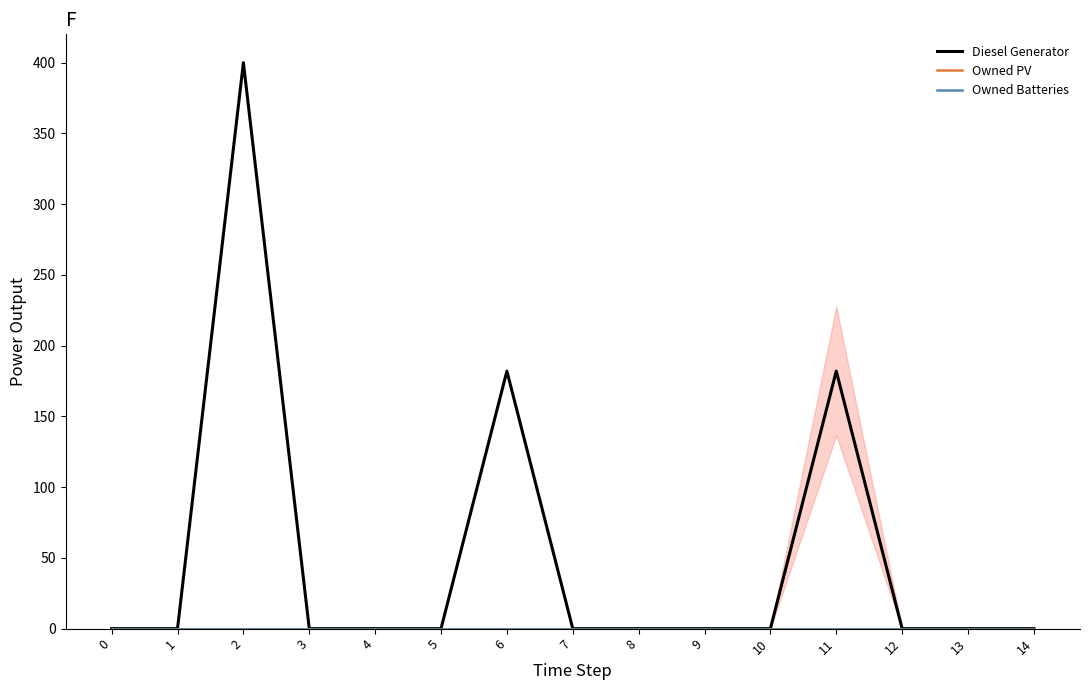

Which series has the largest range (max minus min)?

Diesel Generator